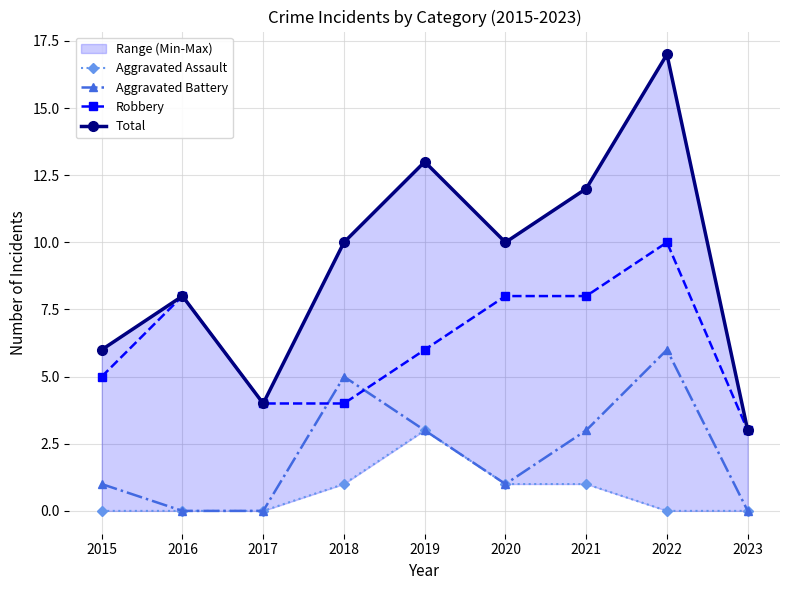

Is it true that Aggravated Battery equals 0 at 2023?

True